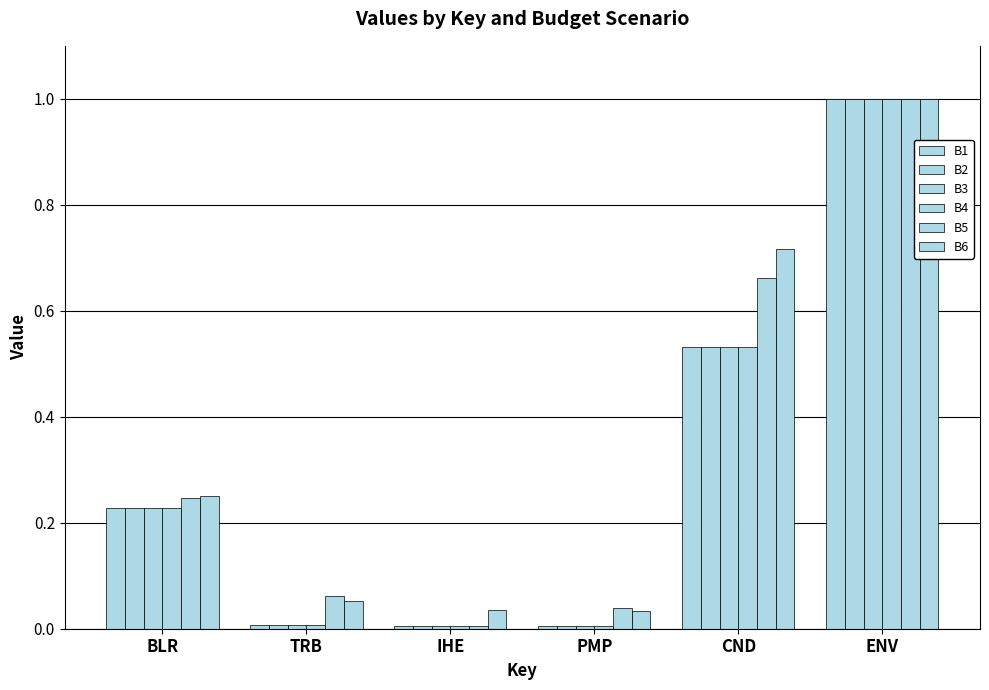

The B5 series shows 0.1 at TRB. True or false?

True